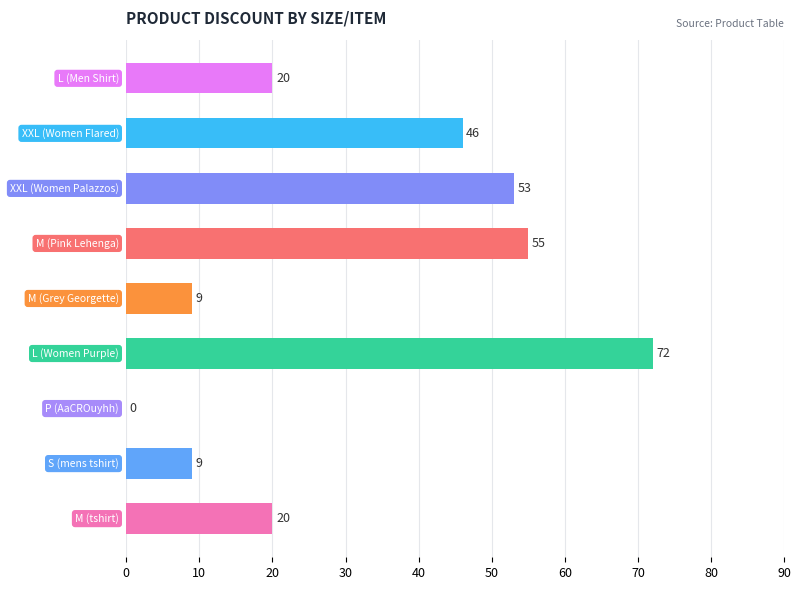

What is the greatest value displayed?

72